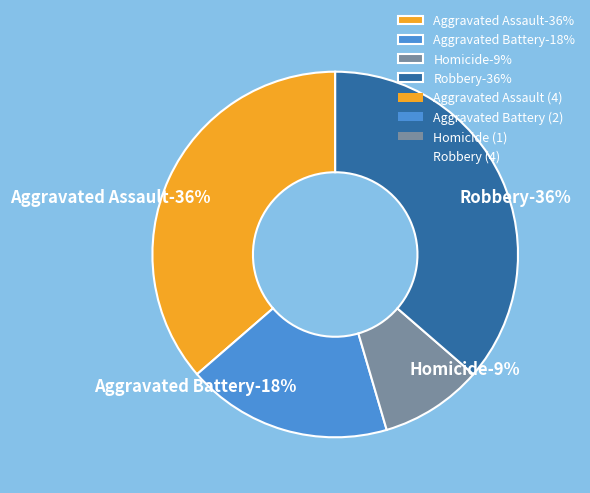

Is it true that Aggravated Assault is 46% of the pie?

False